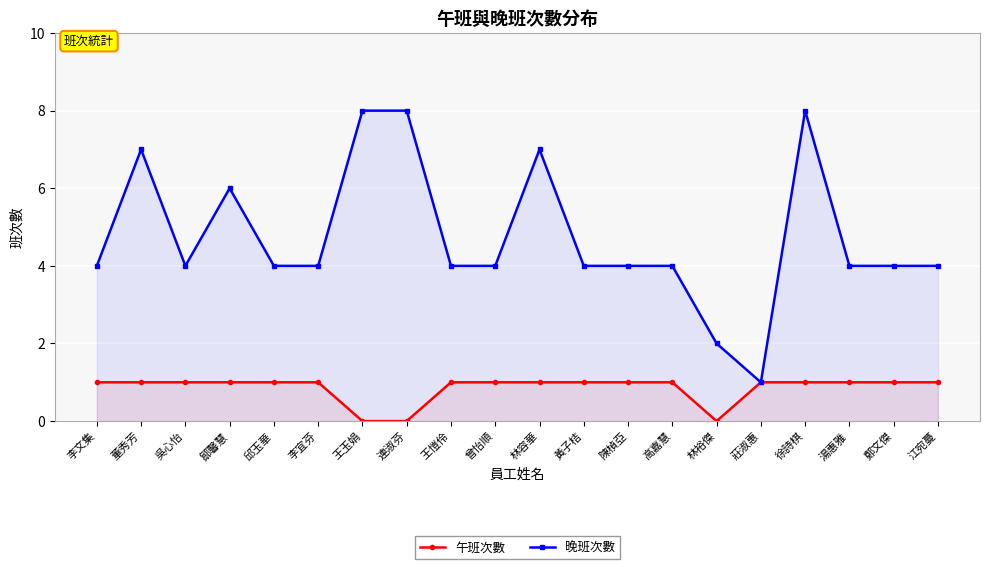

What is the difference between the second highest and second lowest values in the 晚班次數 series?

6